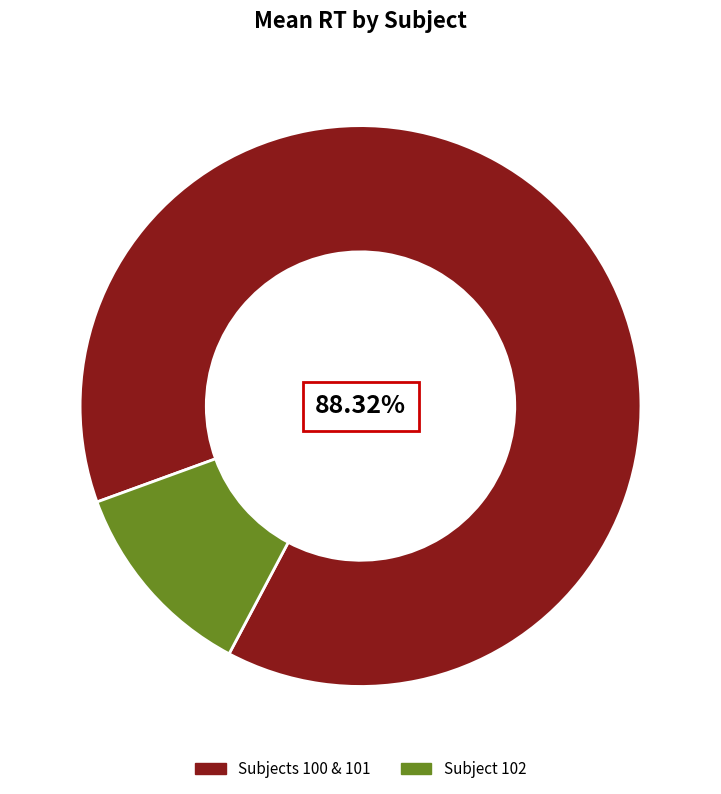

Which category has the biggest portion of the pie?

Subjects 100 & 101